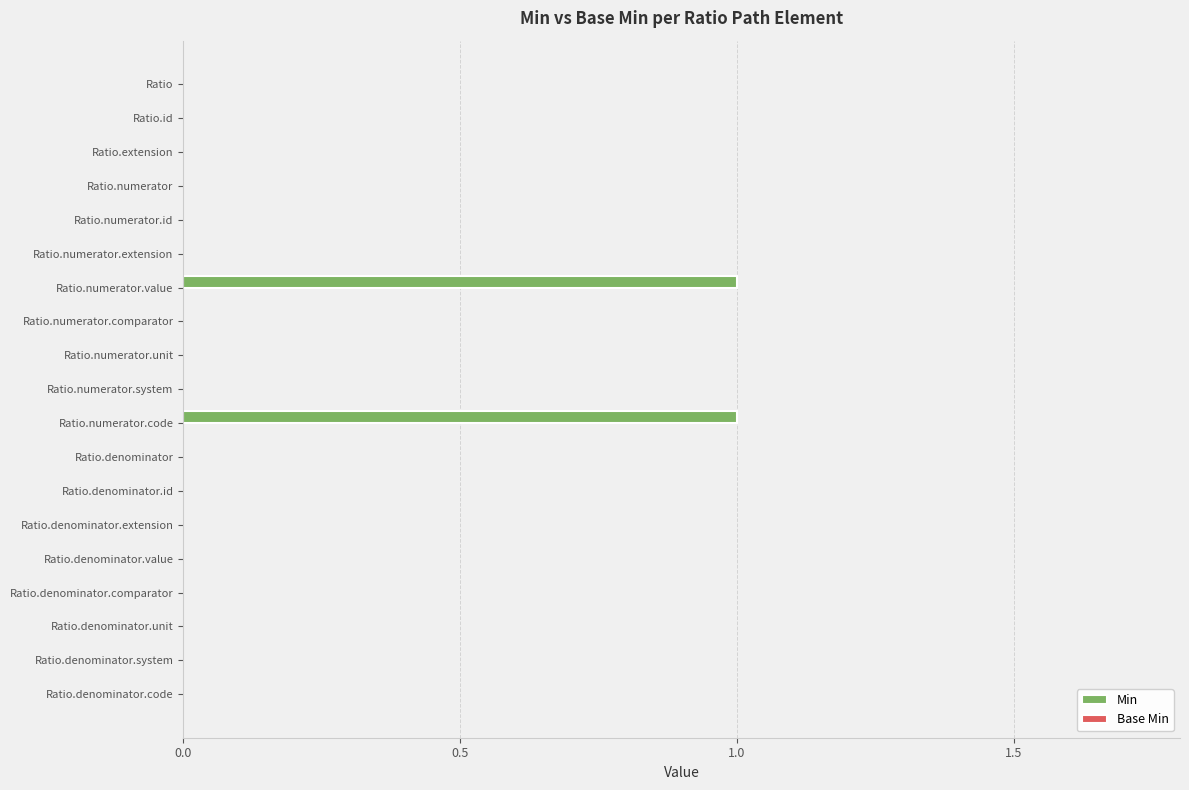

Which has a higher value, Ratio.numerator.value or Ratio.denominator.code?

Ratio.numerator.value